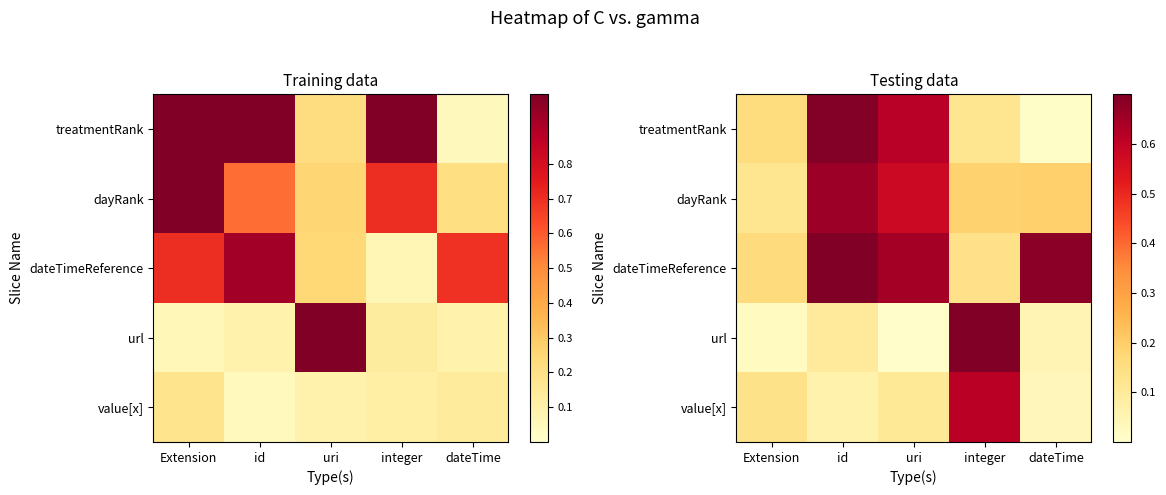

What is the sum of the treatmentRank values at uri and dateTime?

0.6